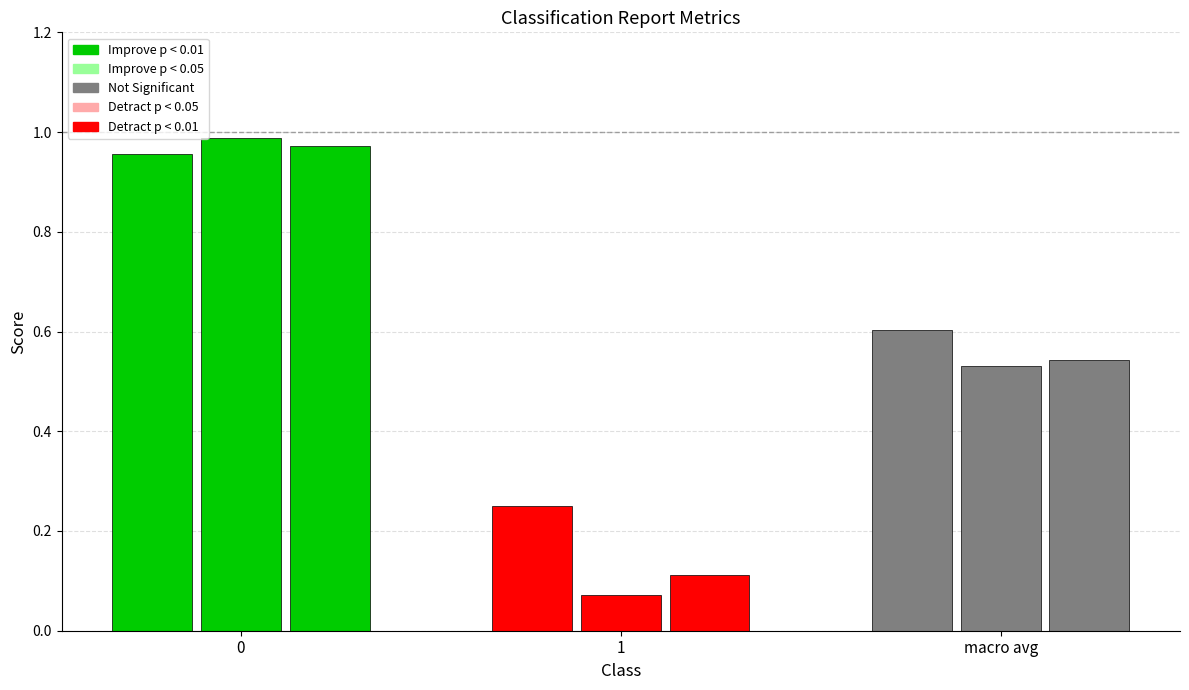

What position from the left is 0?

1